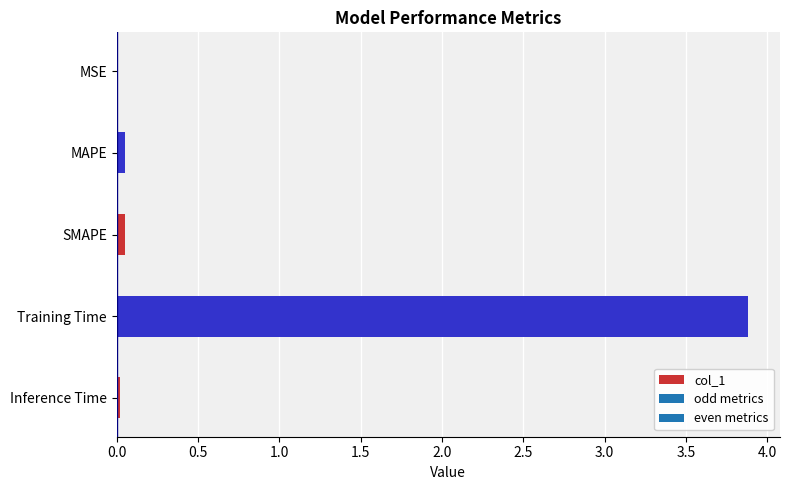

Which label corresponds to the largest value in the chart?

Training Time